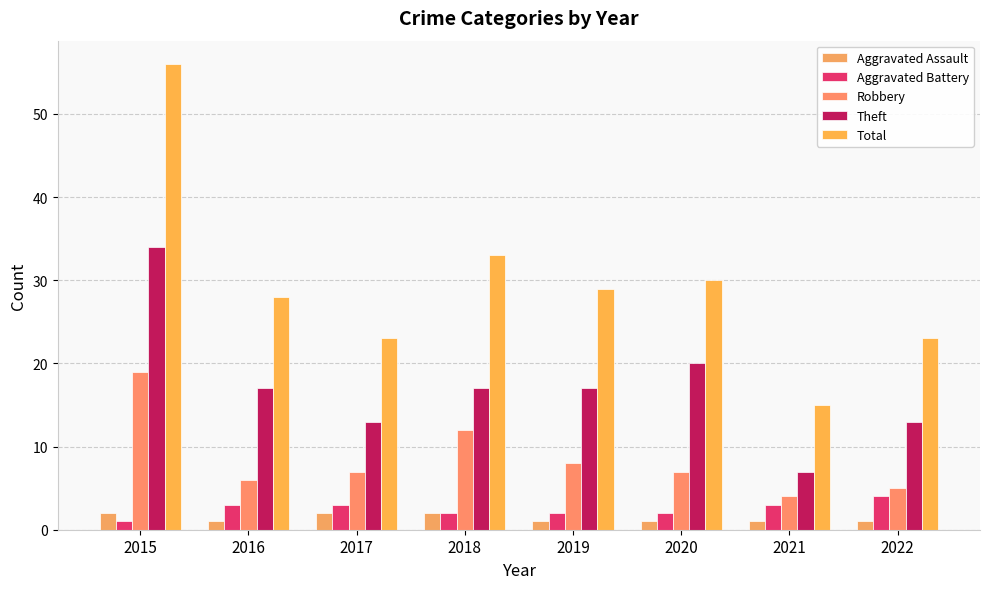

Where is Robbery nearest to the value 11?

2018